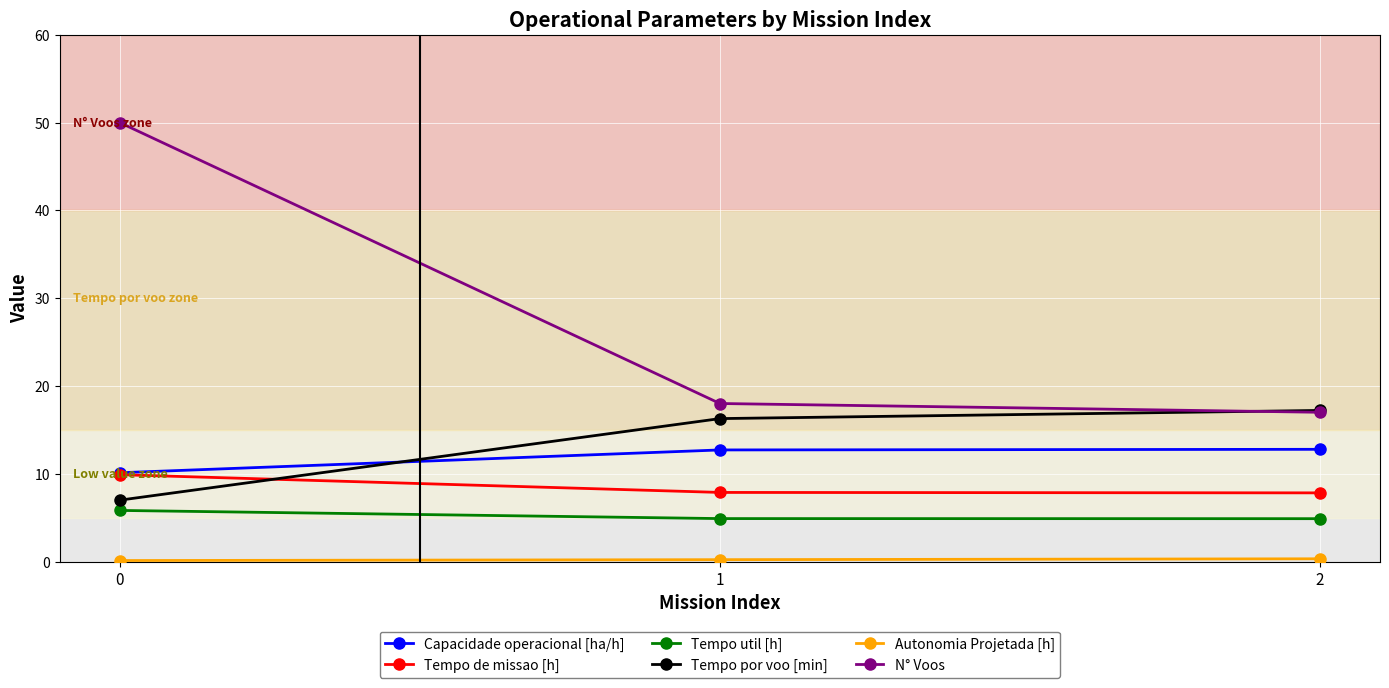

Which series has the largest total across all categories?

N° Voos